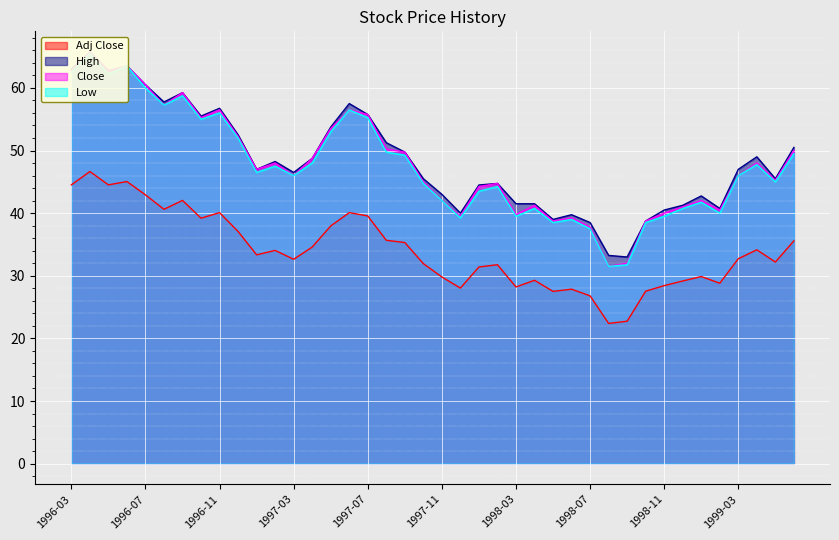

The Low series shows 56.0 at 1996-11. True or false?

True